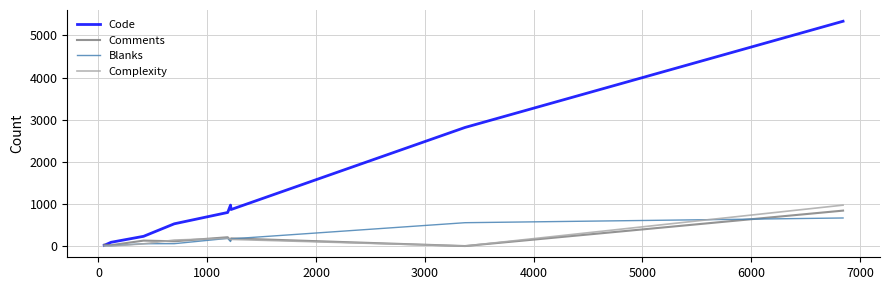

Which series has the widest spread of values?

Code